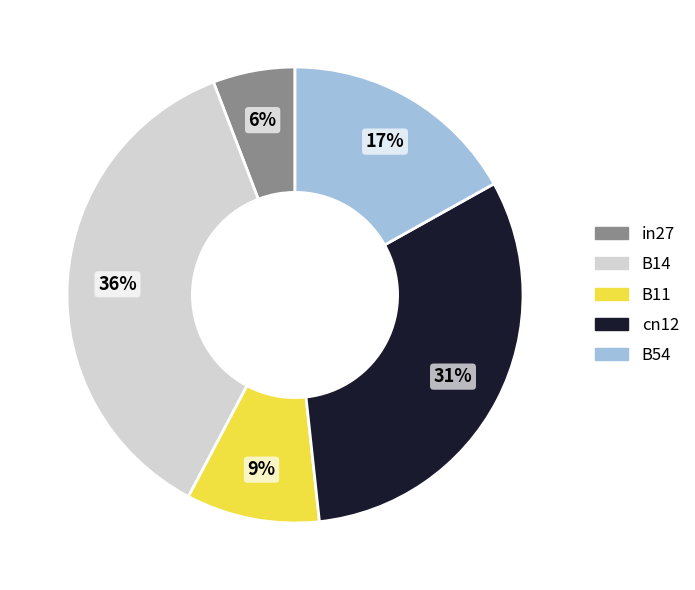

Does any single category account for the majority?

No